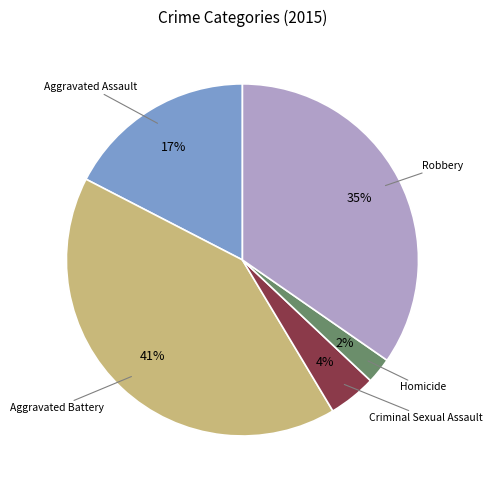

Does any single category account for the majority?

No